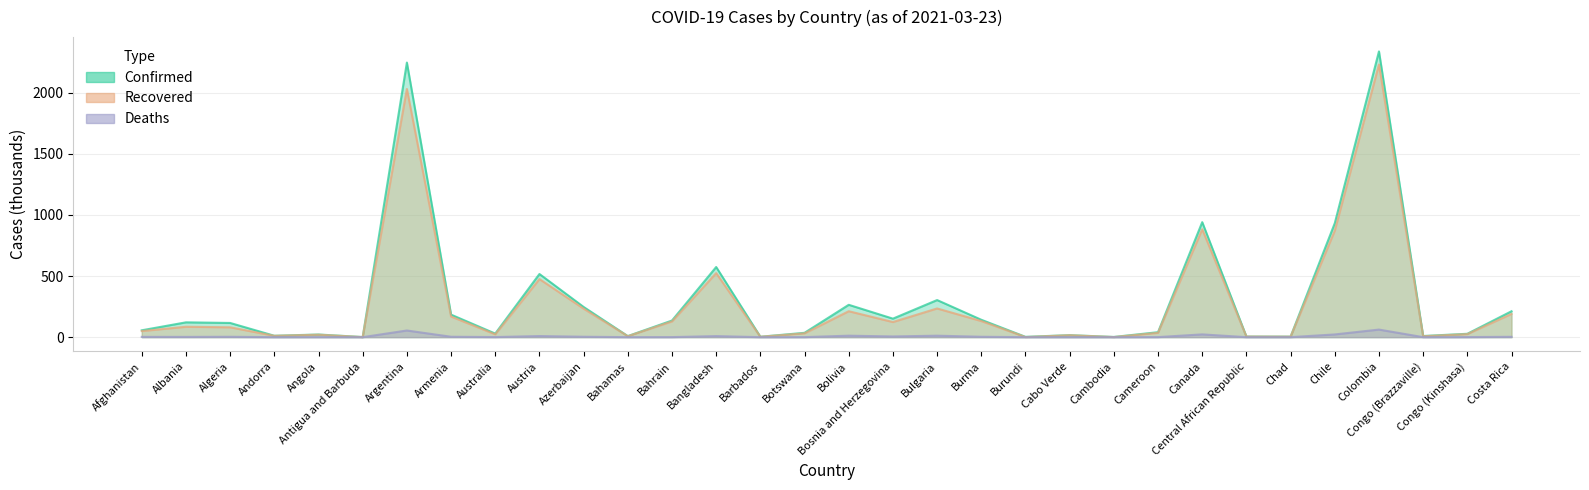

What is the label of the 17th point from the right?

Botswana